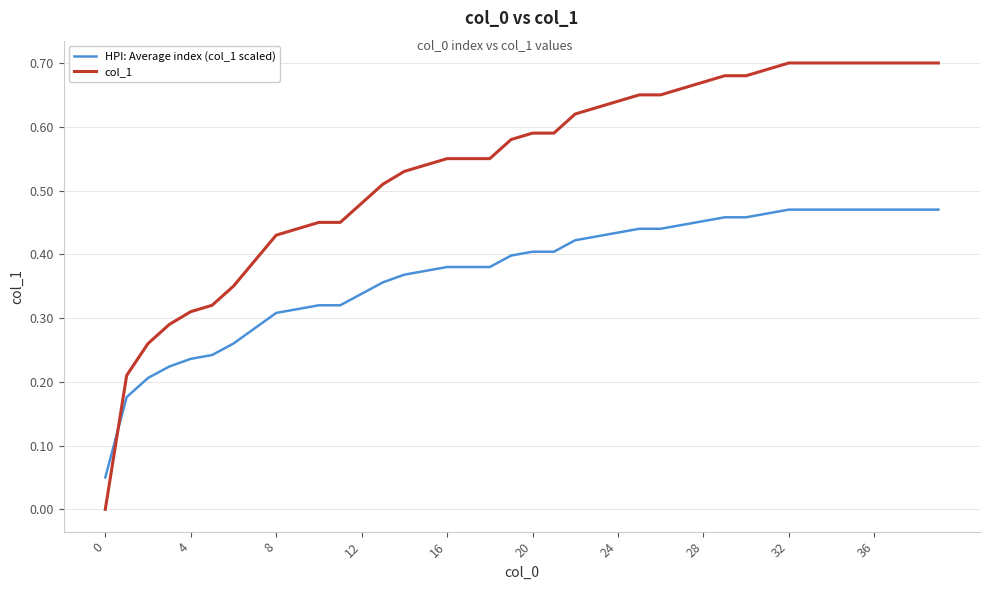

Which series has the largest range (max minus min)?

col_1